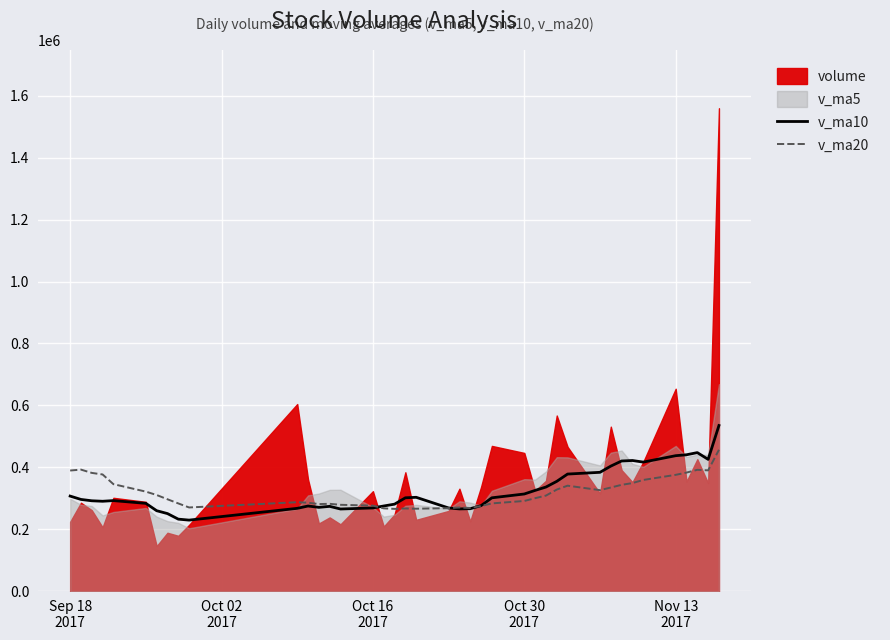

What is the highest value of the v_ma10 series?

535409.9